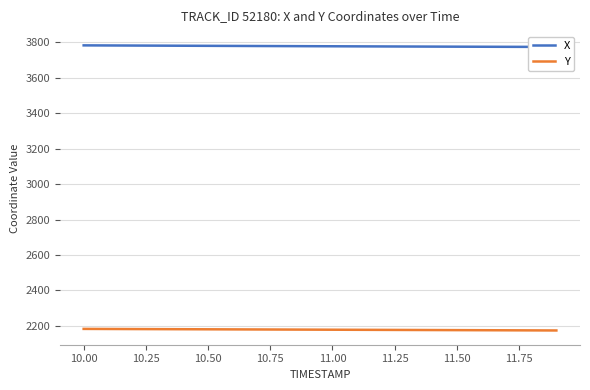

How many data points in X are above 3777?

11